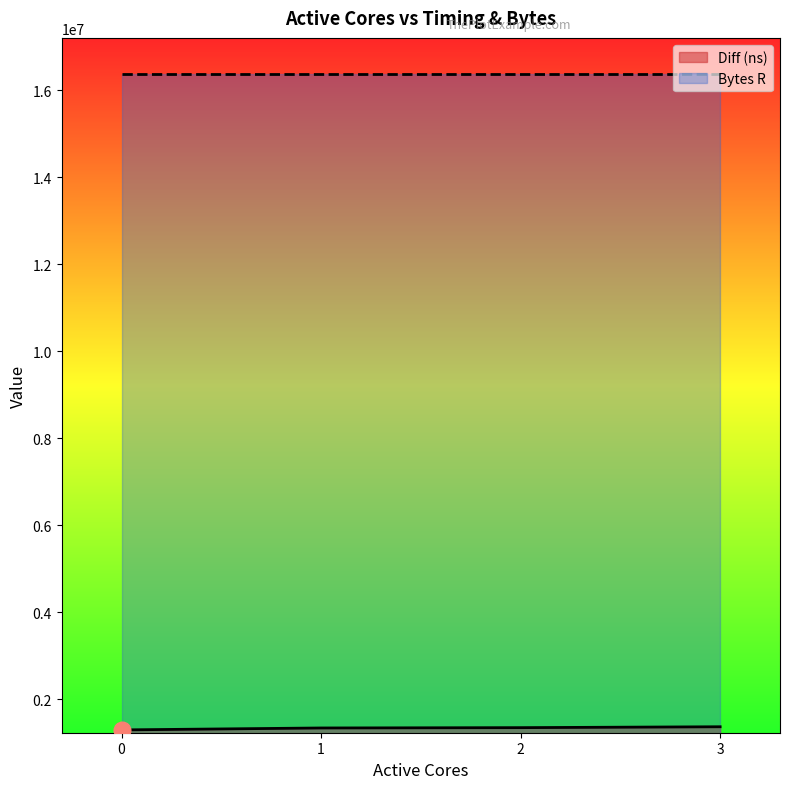

True or false: there are more than 0 points higher than both neighbors.

False